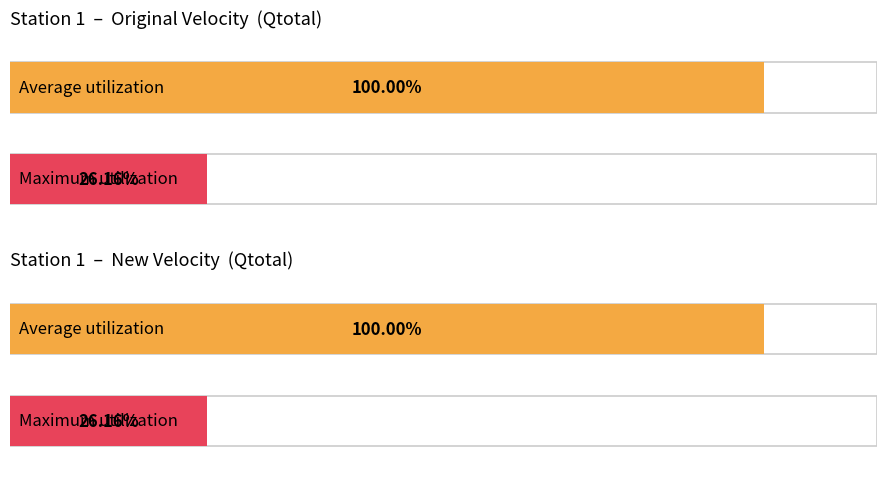

Are the bars horizontal?

Yes